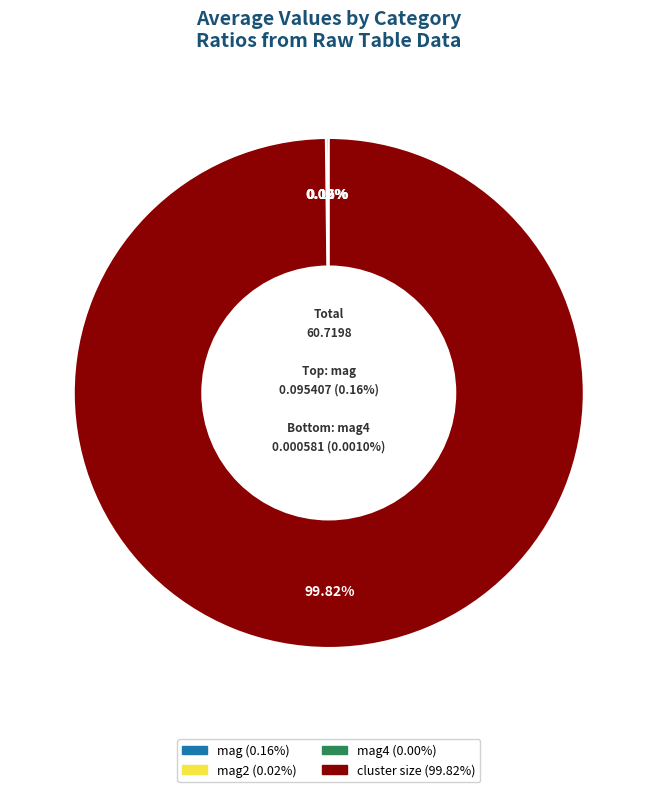

Rank the categories by value from highest to lowest.

cluster size, mag, mag2, mag4